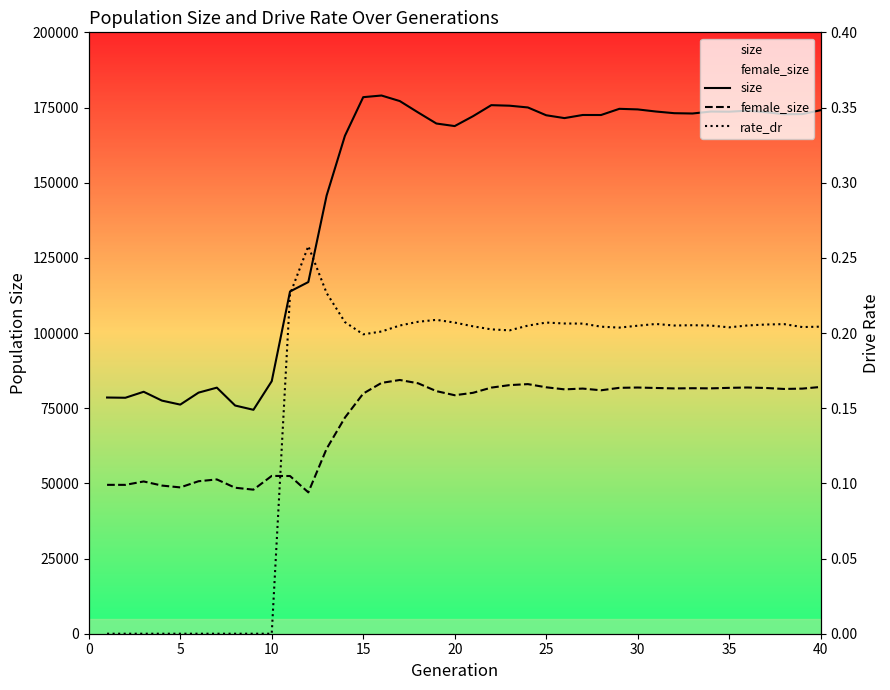

Reading left to right, extract all data points from this chart.

size: 78554.0	78472.0	80463.0	77521.0	76196.0	80181.0	81834.0	75888.0	74466.0	83980.0	113821.0	116951.0	145720.0	165582.0	178440.0	178987.0	177141.0	173357.0	169676.0	168826.0	172101.0	175778.0	175602.0	175019.0	172425.0	171476.0	172513.0	172505.0	174561.0	174368.0	173664.0	173110.0	173007.0	173657.0	173605.0	173941.0	173454.0	172762.0	172815.0	174106.0
female_size: 49511.0	49506.0	50637.0	49269.0	48661.0	50712.0	51310.0	48551.0	47910.0	52481.0	52446.0	47015.0	61520.0	71862.0	79863.0	83411.0	84386.0	83284.0	80679.0	79316.0	80116.0	81846.0	82679.0	83009.0	81955.0	81267.0	81525.0	80956.0	81773.0	81876.0	81728.0	81578.0	81645.0	81597.0	81767.0	81883.0	81727.0	81400.0	81514.0	82063.0
rate_dr: 0.0	0.0	0.0	0.0	0.0	0.0	0.0	0.0	0.0	0.0	0.2	0.3	0.2	0.2	0.2	0.2	0.2	0.2	0.2	0.2	0.2	0.2	0.2	0.2	0.2	0.2	0.2	0.2	0.2	0.2	0.2	0.2	0.2	0.2	0.2	0.2	0.2	0.2	0.2	0.2